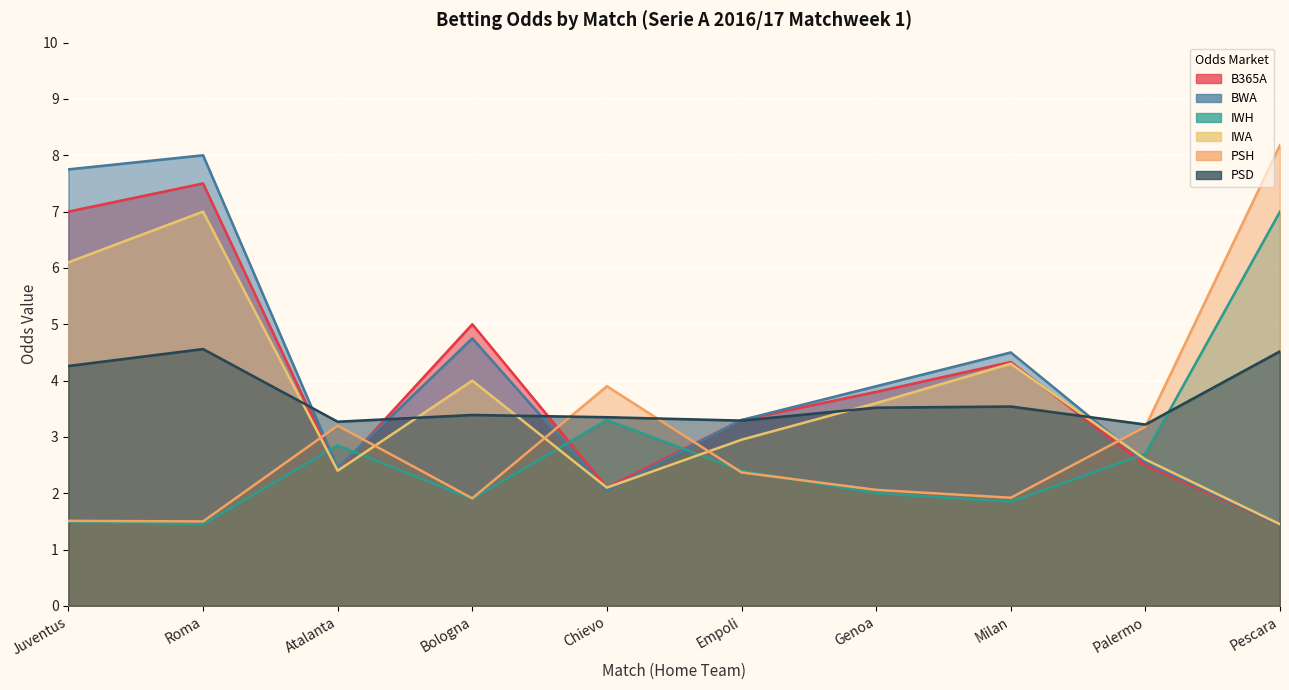

What is the label of the 7th point from the left?

Genoa